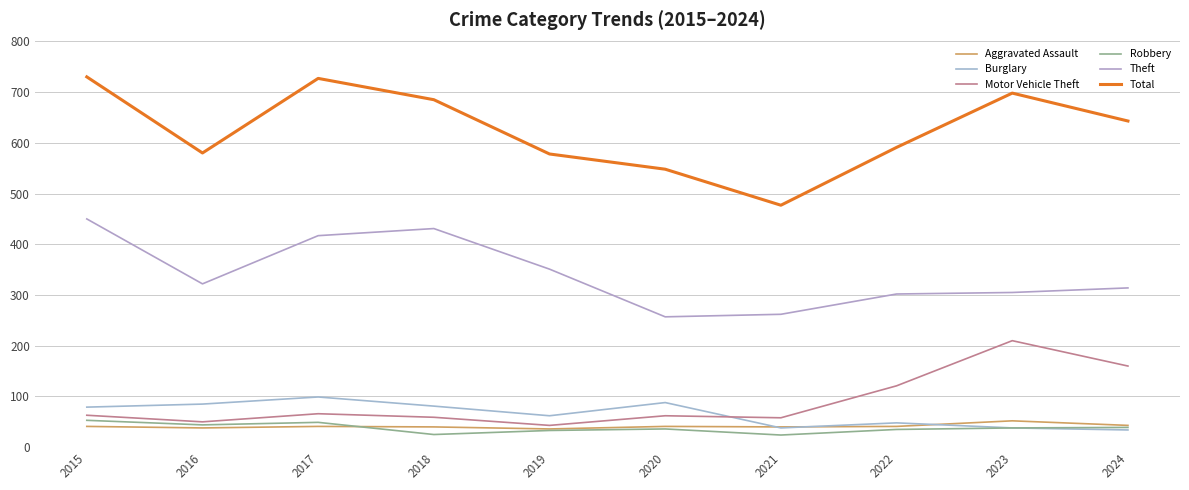

Which category has the lowest value across all series?

2021